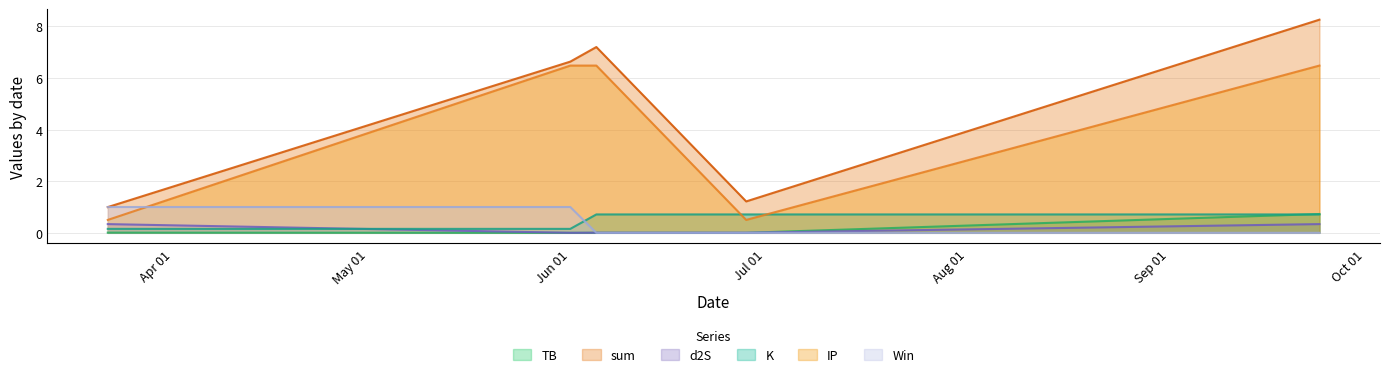

What is the spread (max minus min) of values at 2024-06-05?

7.2